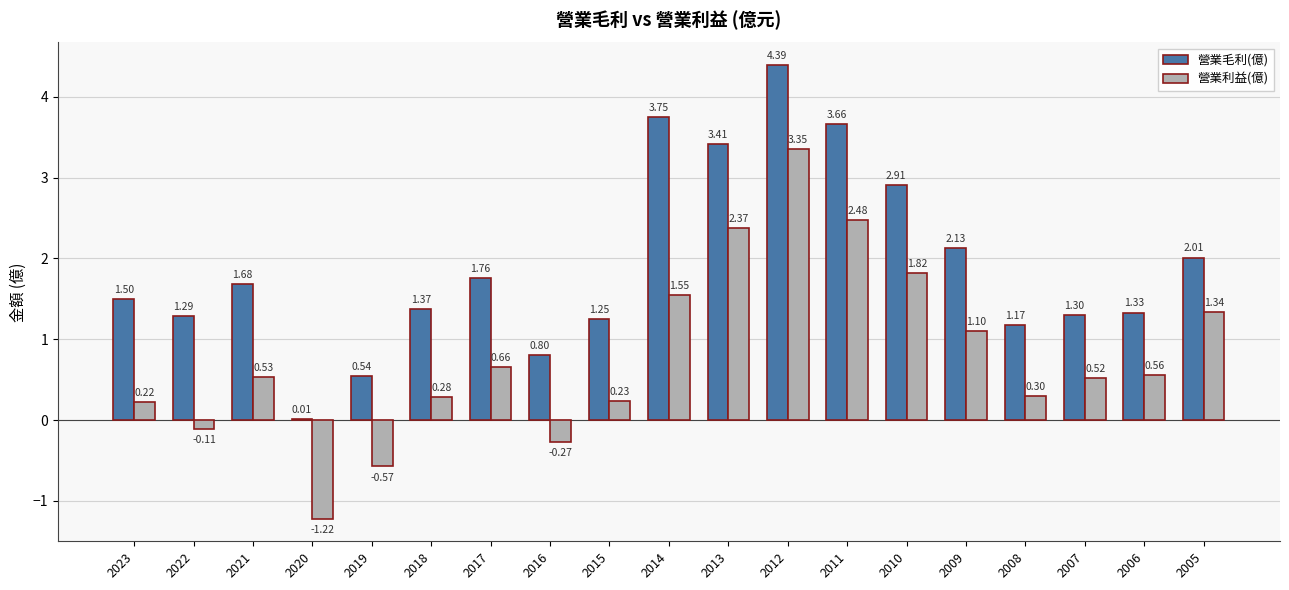

How many data points in 營業利益(億) are above 0?

15